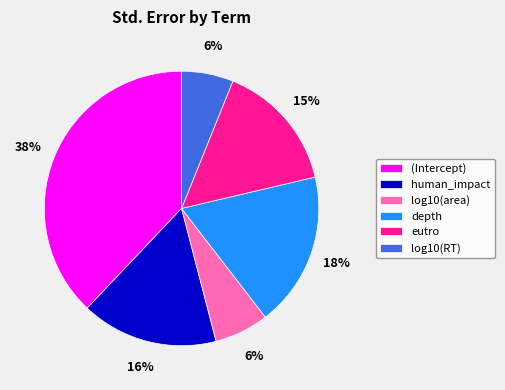

Which slice is the largest?

(Intercept)